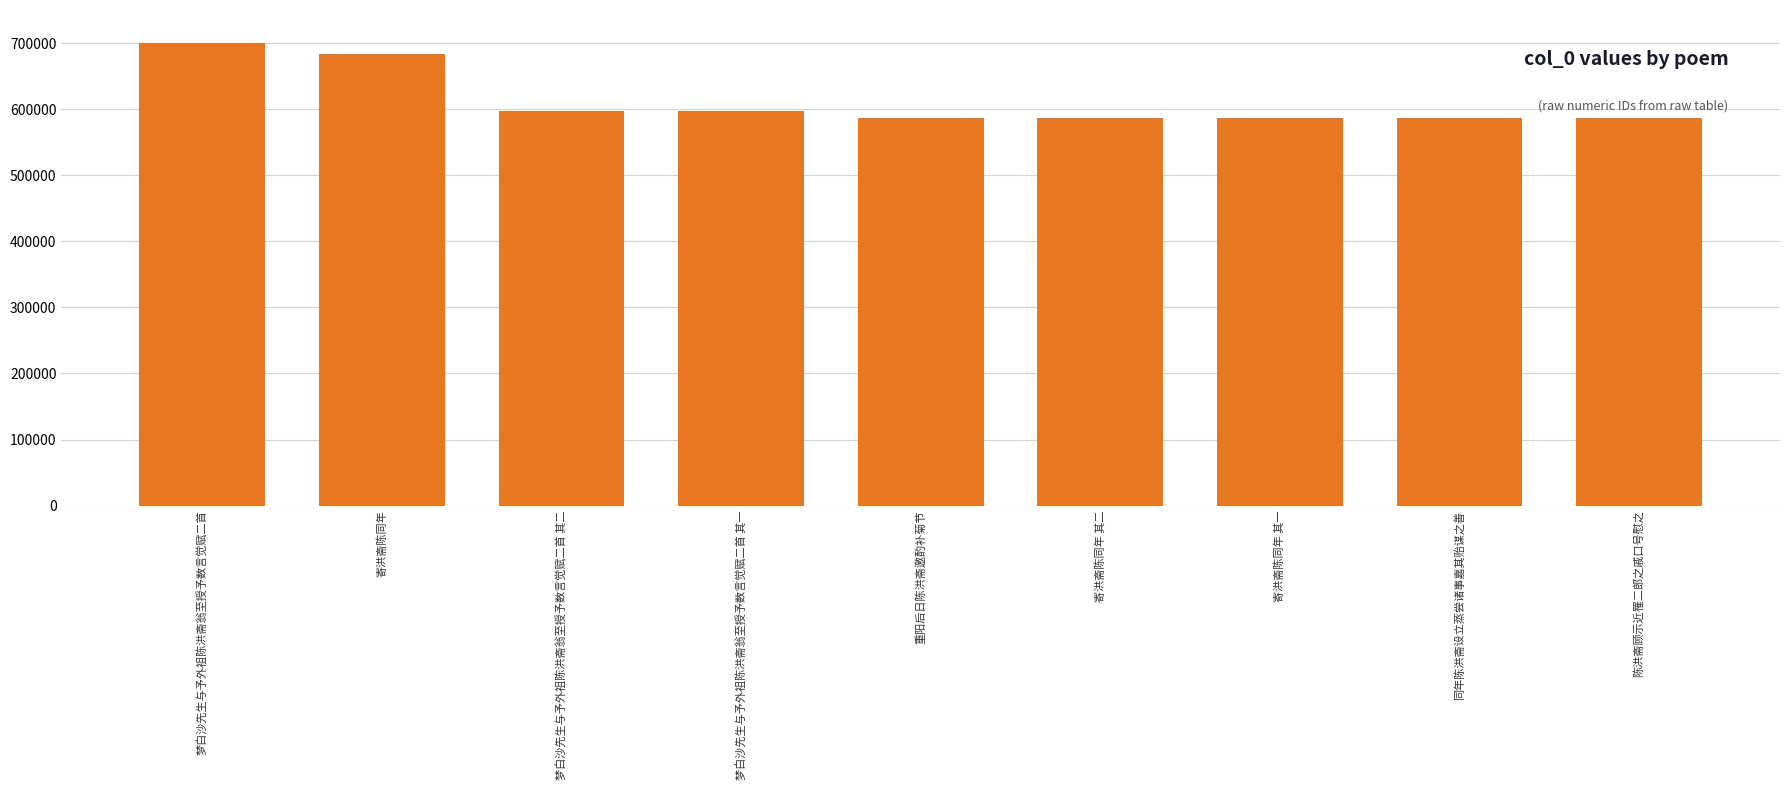

What is the label of the 4th bar from the right?

寄洪斋陈同年 其二